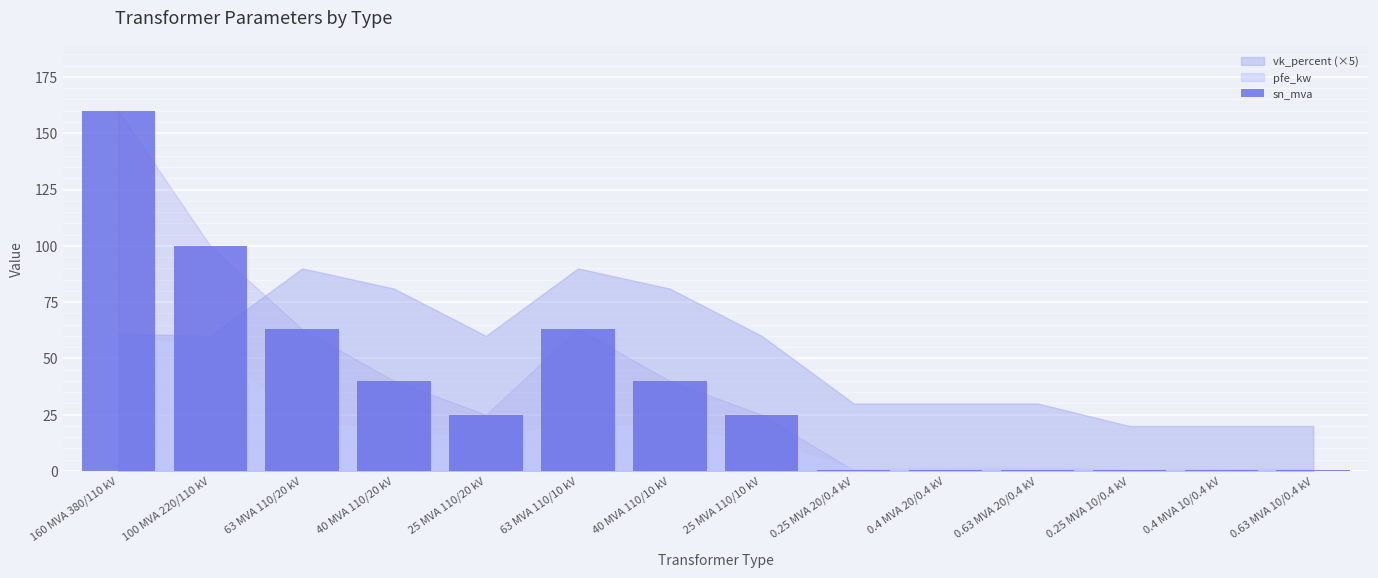

True or false: the data shows 25.0 at 25 MVA 110/20 kV.

True